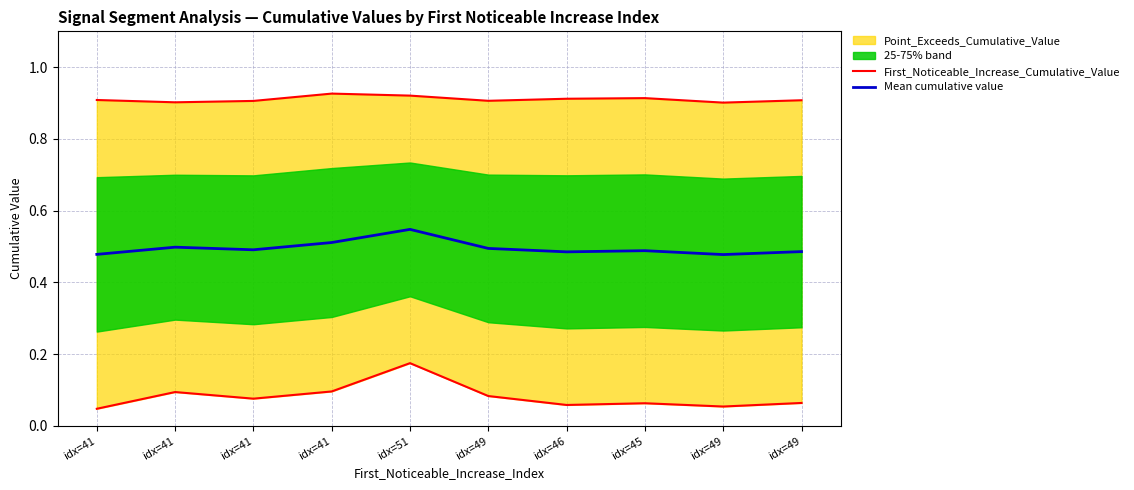

Reading left to right, transcribe all the data shown in this chart.

First_Noticeable_Increase_Cumulative_Value: idx=41=0.0	idx=41=0.1	idx=41=0.1	idx=41=0.1	idx=51=0.2	idx=49=0.1	idx=46=0.1	idx=45=0.1	idx=49=0.1	idx=49=0.1
Mean cumulative value: idx=41=0.5	idx=41=0.5	idx=41=0.5	idx=41=0.5	idx=51=0.5	idx=49=0.5	idx=46=0.5	idx=45=0.5	idx=49=0.5	idx=49=0.5